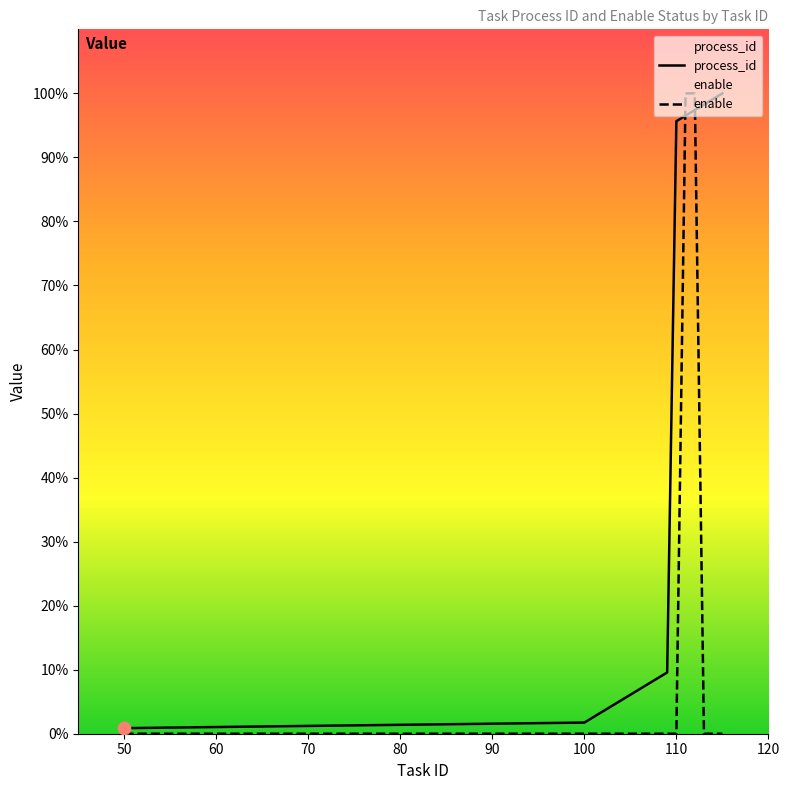

Is the value of process_id at 106 greater than the value of enable at 109?

Yes